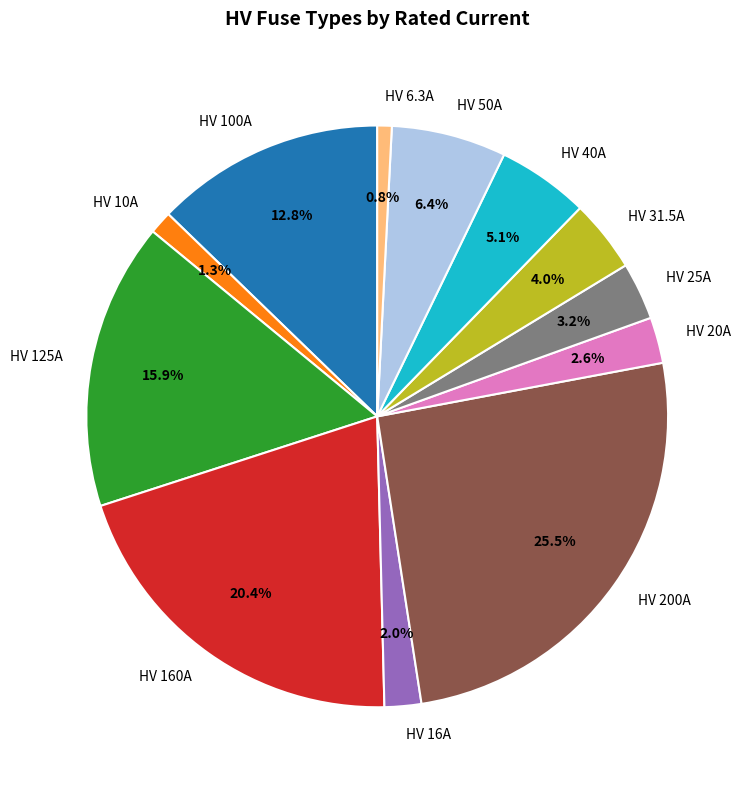

Is it true that HV 40A is 5% of the pie?

True